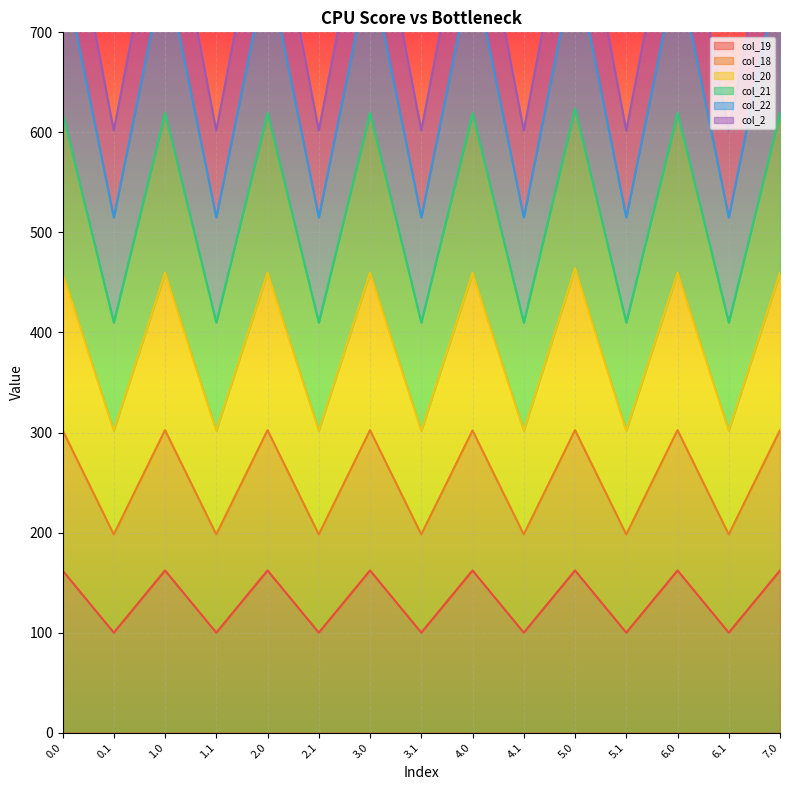

What is the total value across all series at 1.1?

2126.6